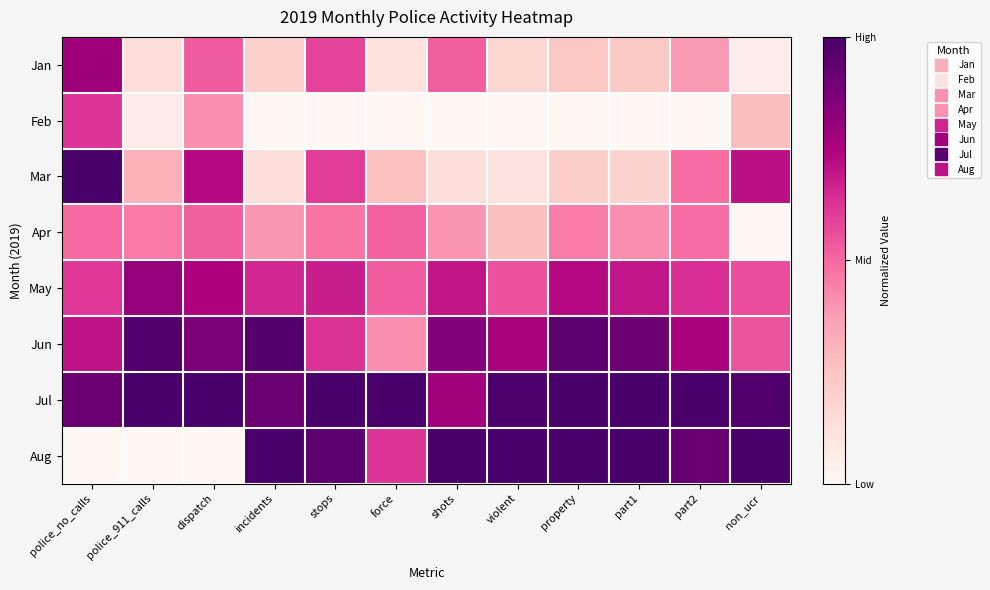

What is the total value across all series at property?

4.6